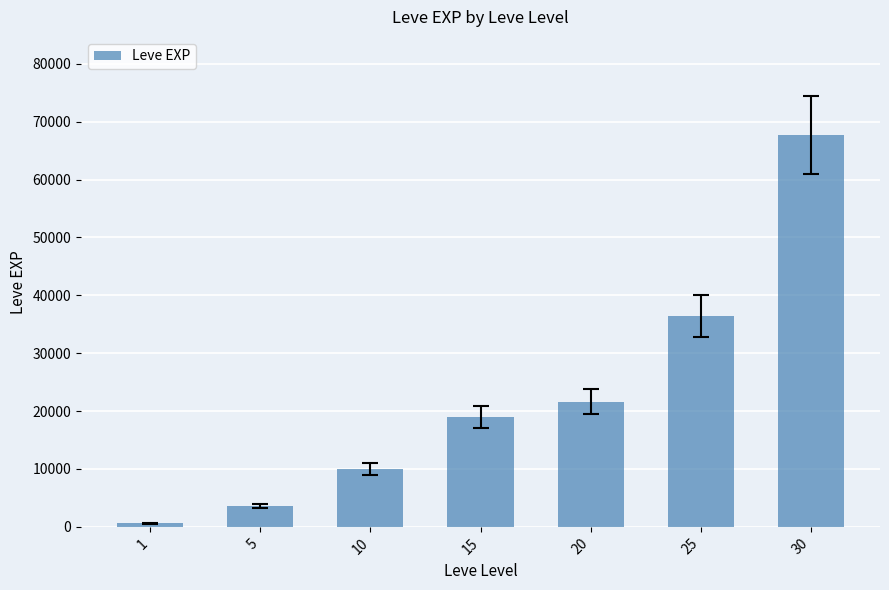

How many categories are shown in the chart?

7